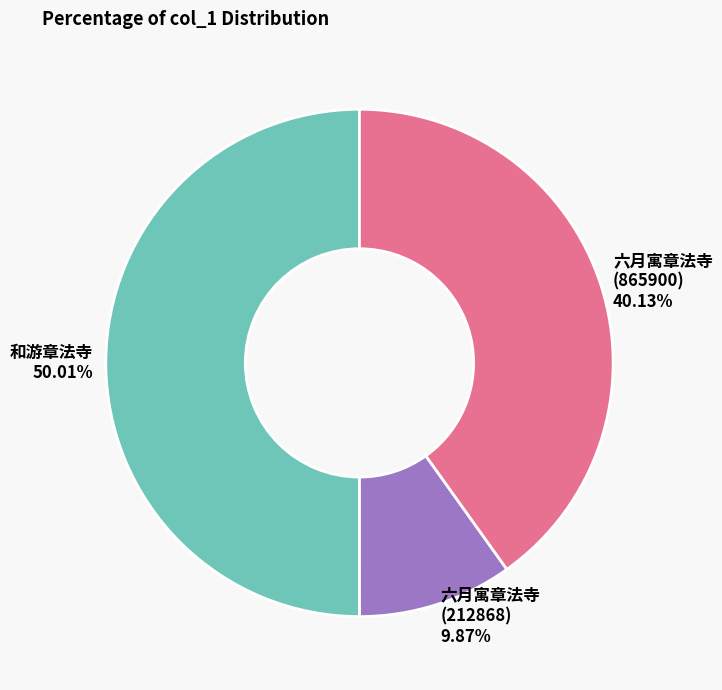

Rank the categories by value from highest to lowest.

和游章法寺, 六月寓章法寺(865900), 六月寓章法寺(212868)